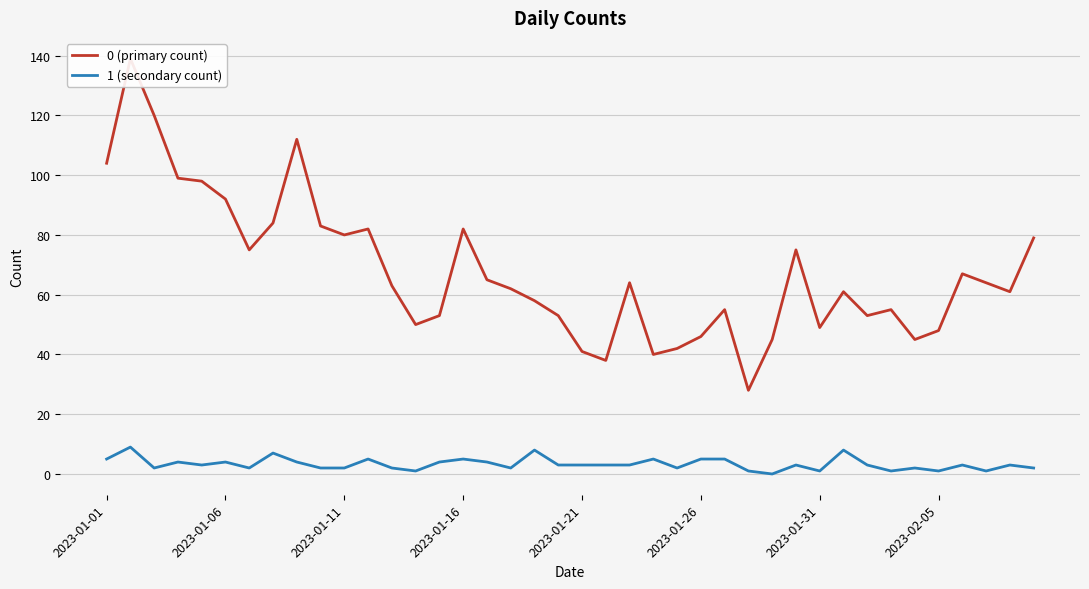

How many lines are shown in the chart?

2